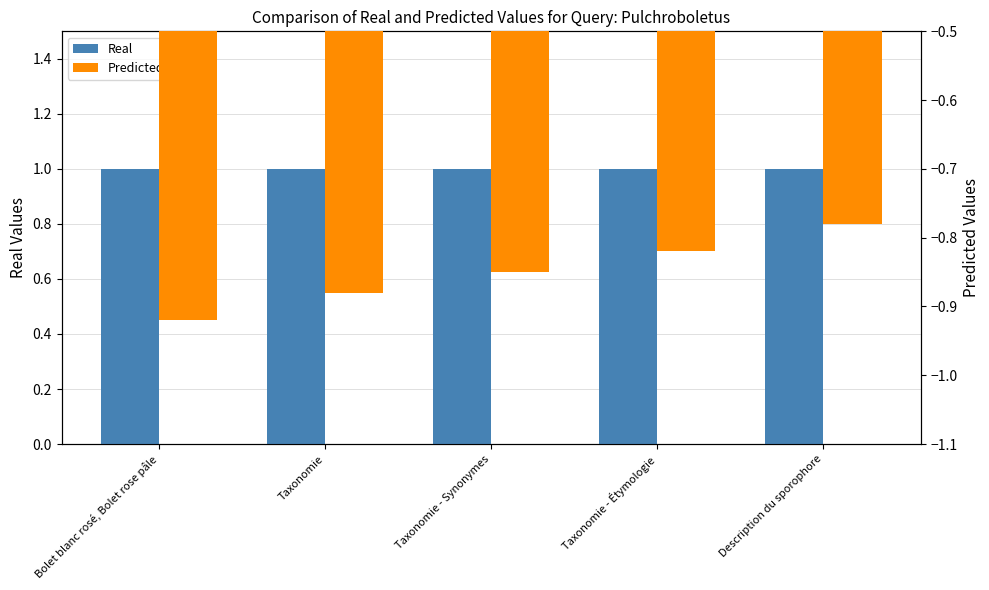

How many bars are there in each group?

2